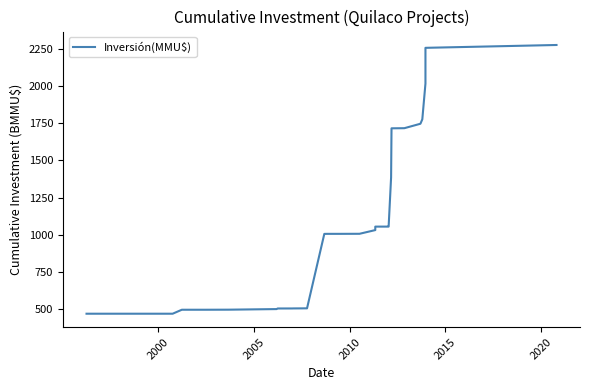

Reading right to left, transcribe all the data shown in this chart.

2275.0	2255.9	2015.9	1775.9	1746.0	1716.1	1715.3	1385.3	1055.3	1055.1	1055.0	1043.4	1031.7	1006.9	1006.4	1006.4	1006.1	506.1	506.1	505.9	505.6	505.5	505.3	505.1	501.1	497.1	496.7	496.7	470.0	470.0	470.0